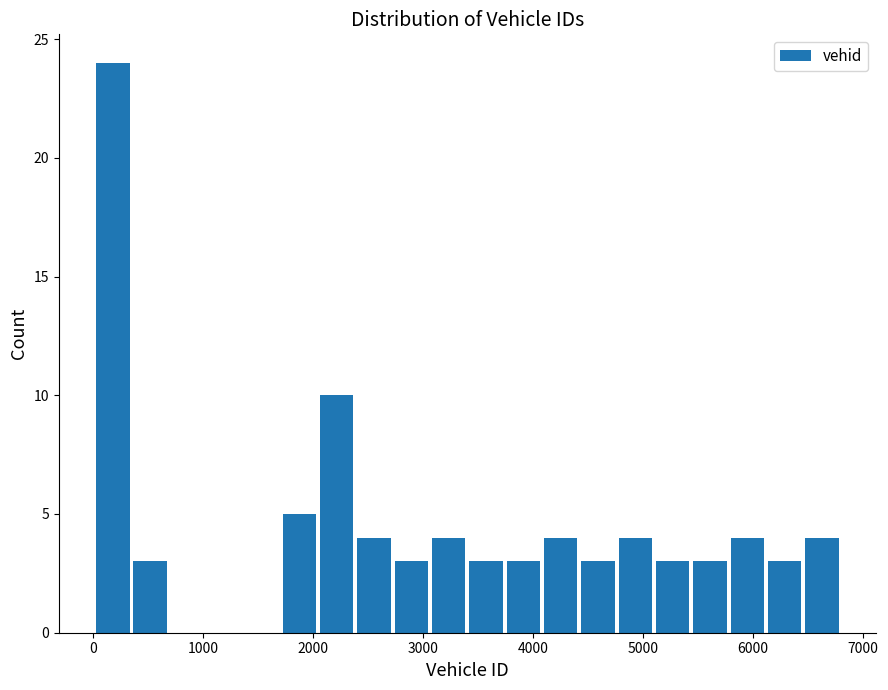

Around what value on the x-axis is the tallest bar? Give the approximate position of its centre, as read against the axis.

200